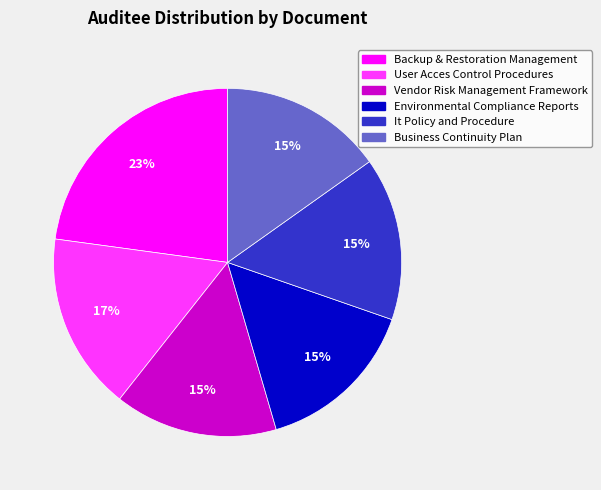

Is there a majority slice in this chart?

No